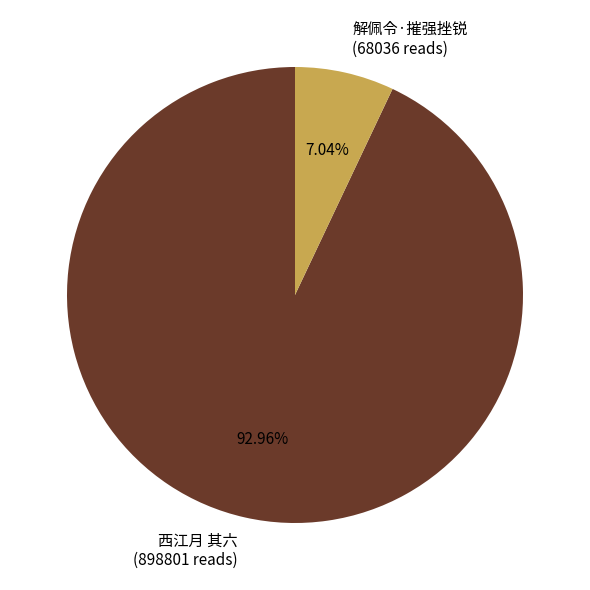

What is the total percentage of 西江月 其六 and 解佩令·摧强挫锐?

100.0%